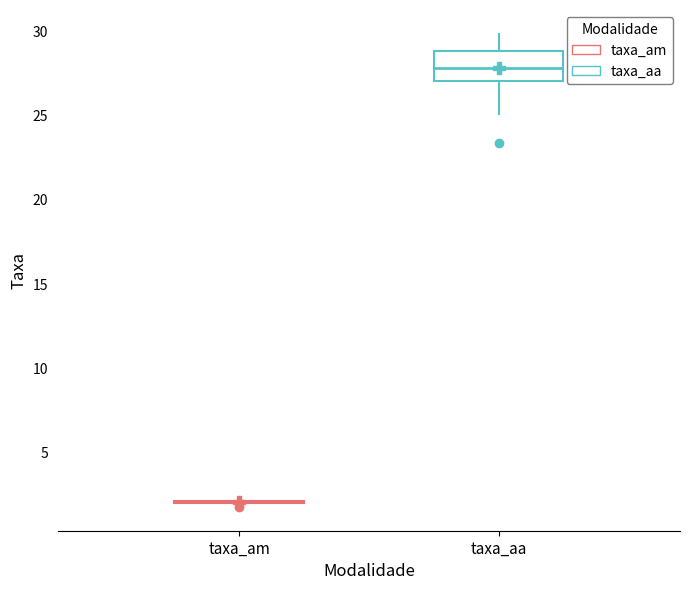

Reading left to right, read every box against the y-axis: the position of its median line, the range the box covers, and the ends of its whiskers. The values are not printed on the chart, so give them approximately, as read against the axis.

taxa_am: box collapsed to a line at 2, whiskers 2 to 2
taxa_aa: median 28, box 27 to 29, whiskers 25 to 30